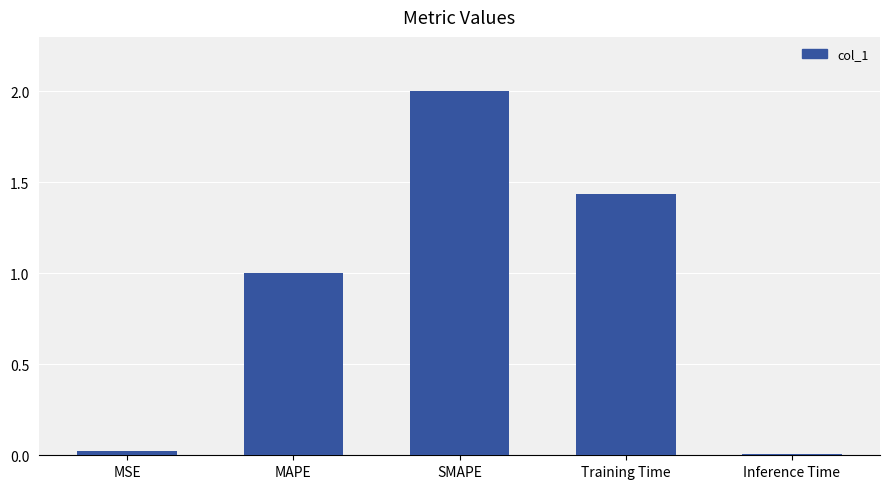

Which label corresponds to the largest value in the chart?

SMAPE